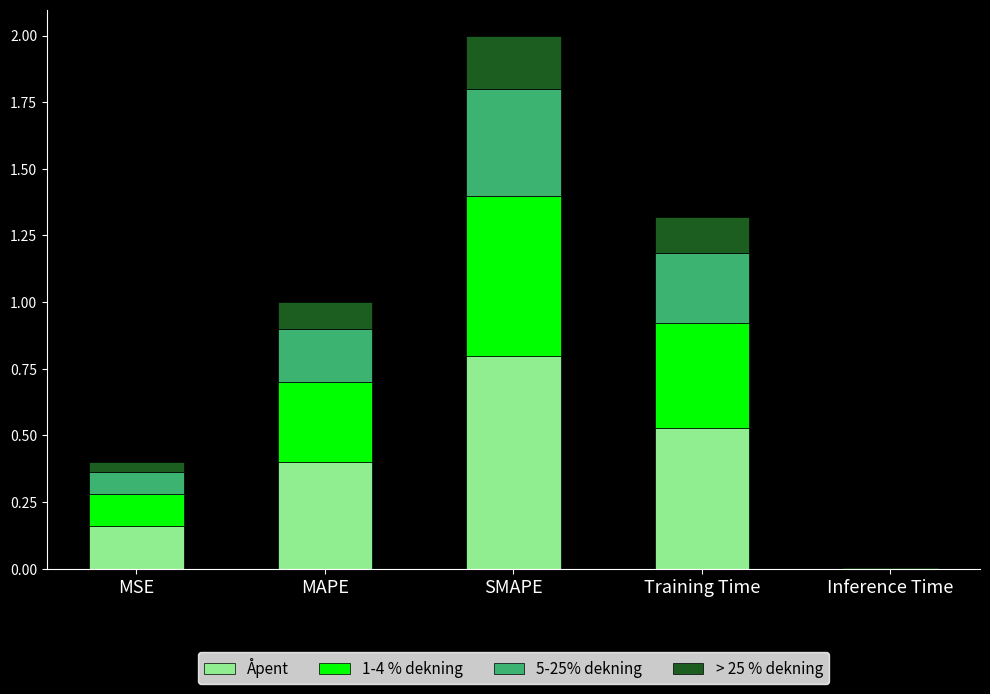

Are the bars horizontal?

No